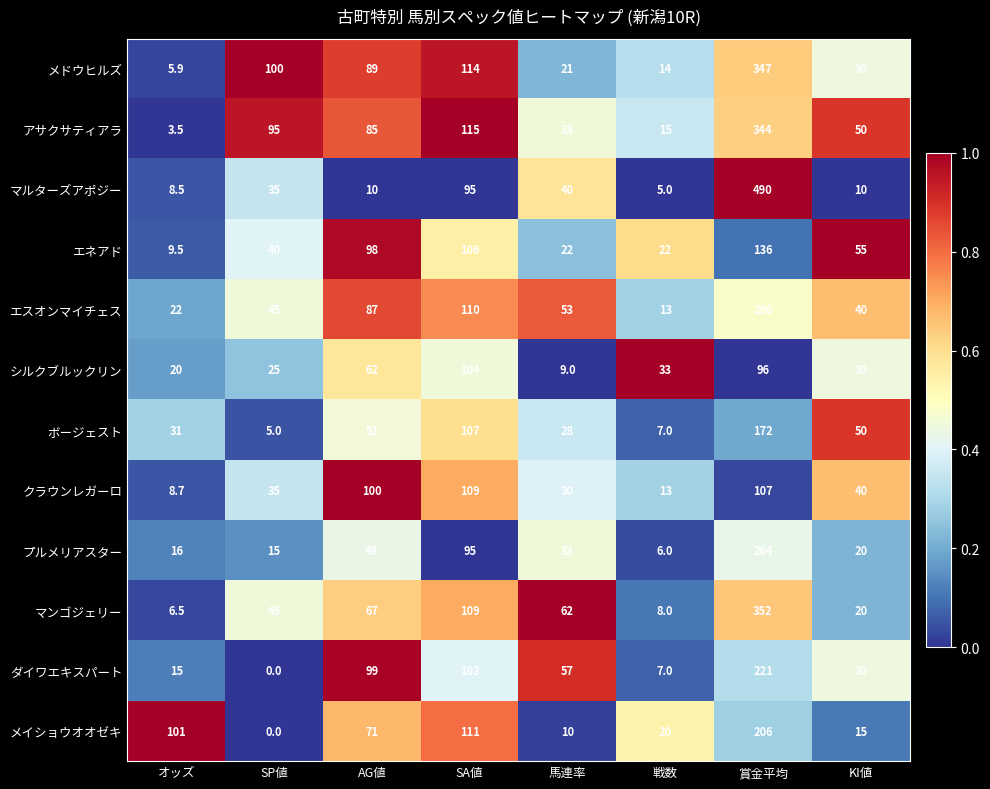

At which label does ダイワエキスパート reach its minimum?

SP値